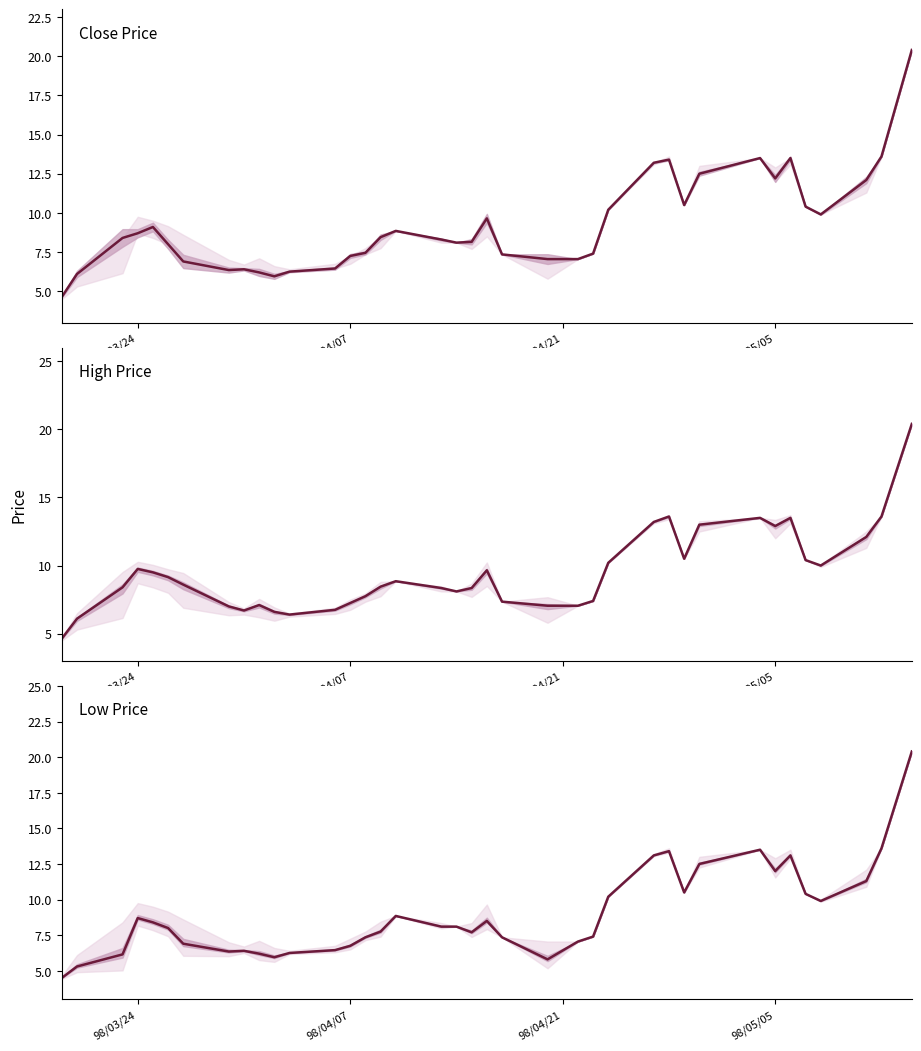

Reading left to right, what are all the values shown in this chart?

Close Price: 4.6	6.1	8.4	8.7	9.1	8.0	6.9	6.3	6.4	6.2	6.0	6.2	6.5	7.2	7.5	8.4	8.8	8.3	8.1	8.2	9.7	7.3	7.0	7.0	7.4	10.2	13.2	13.4	10.5	12.5	13.5	12.2	13.5	10.4	9.9	12.1	13.6	20.4
High Price: 4.6	6.1	8.4	9.8	9.5	9.2	8.6	7.0	6.7	7.1	6.6	6.4	6.8	7.2	7.8	8.4	8.8	8.3	8.1	8.3	9.7	7.3	7.0	7.0	7.4	10.2	13.2	13.6	10.5	13.0	13.5	12.9	13.5	10.4	10.0	12.1	13.6	20.4
Low Price: 4.5	5.3	6.2	8.7	8.4	8.0	6.9	6.3	6.4	6.2	6.0	6.2	6.5	6.8	7.3	7.8	8.8	8.1	8.1	7.7	8.5	7.3	5.8	7.0	7.4	10.2	13.1	13.4	10.5	12.5	13.5	12.0	13.1	10.4	9.9	11.3	13.6	20.4